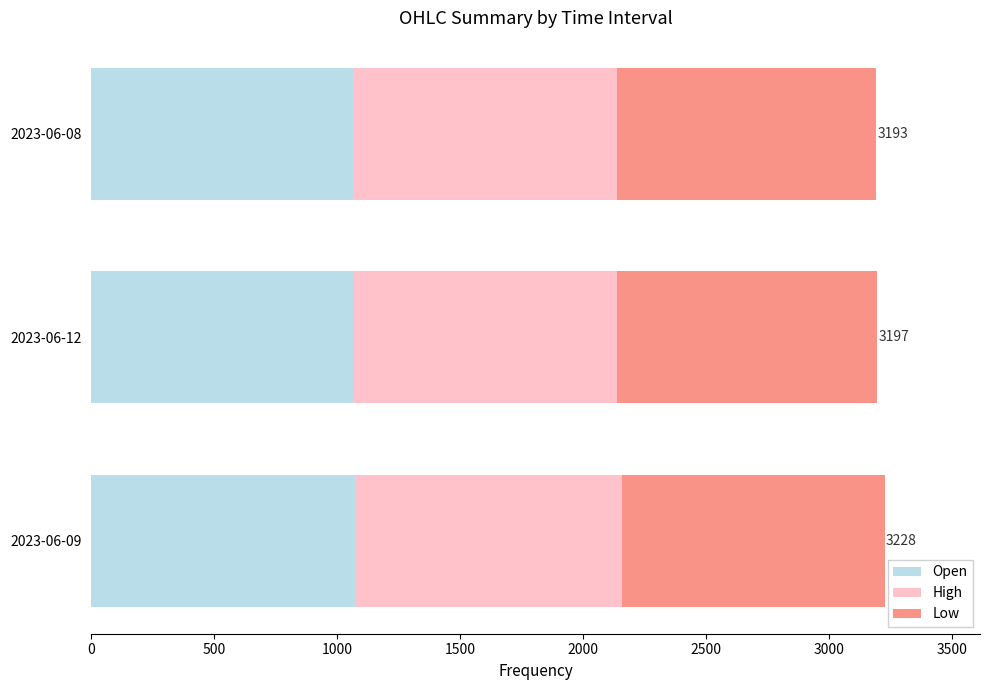

What is the total value across all series at 2023-06-12?

3197.0